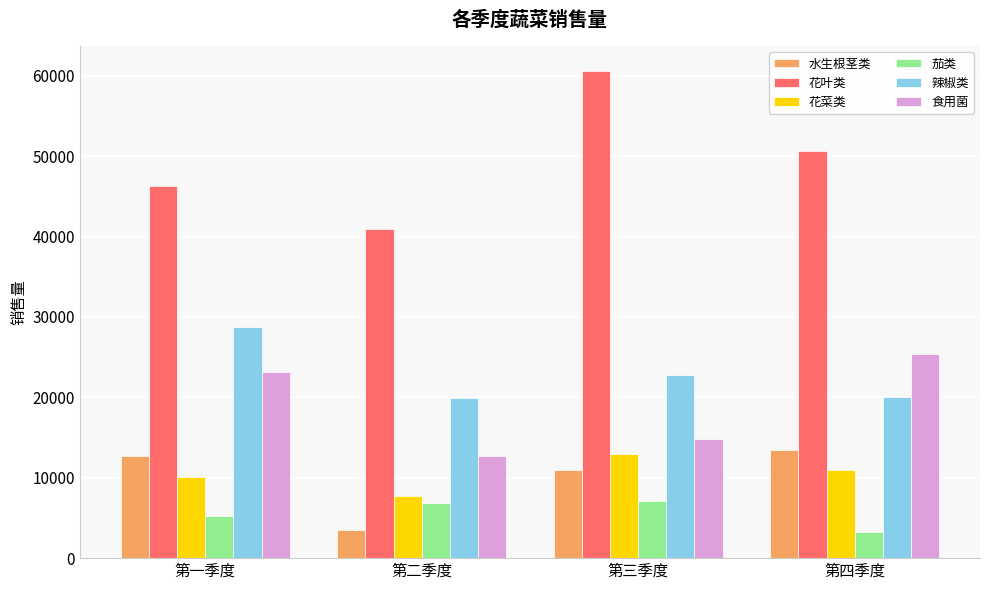

Between 第二季度 and 第三季度, which series saw the biggest shift?

花叶类